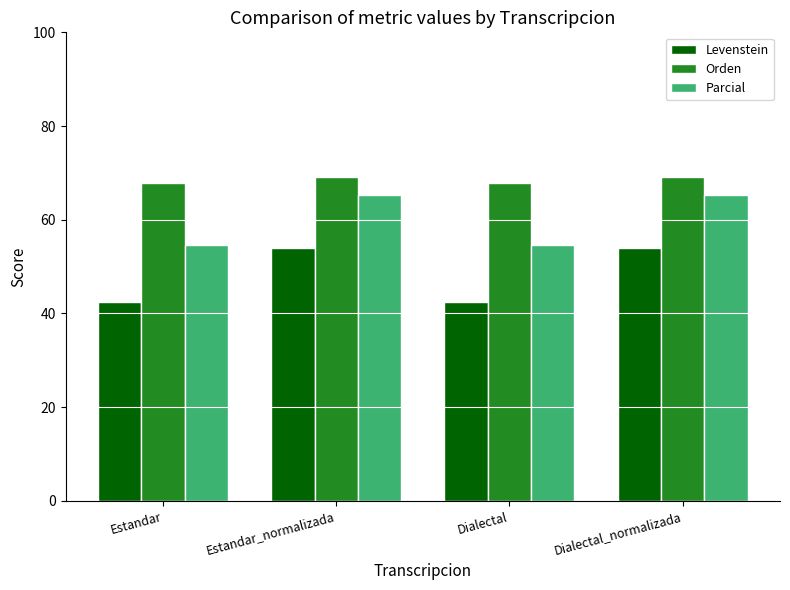

What is the smallest value displayed?

42.6